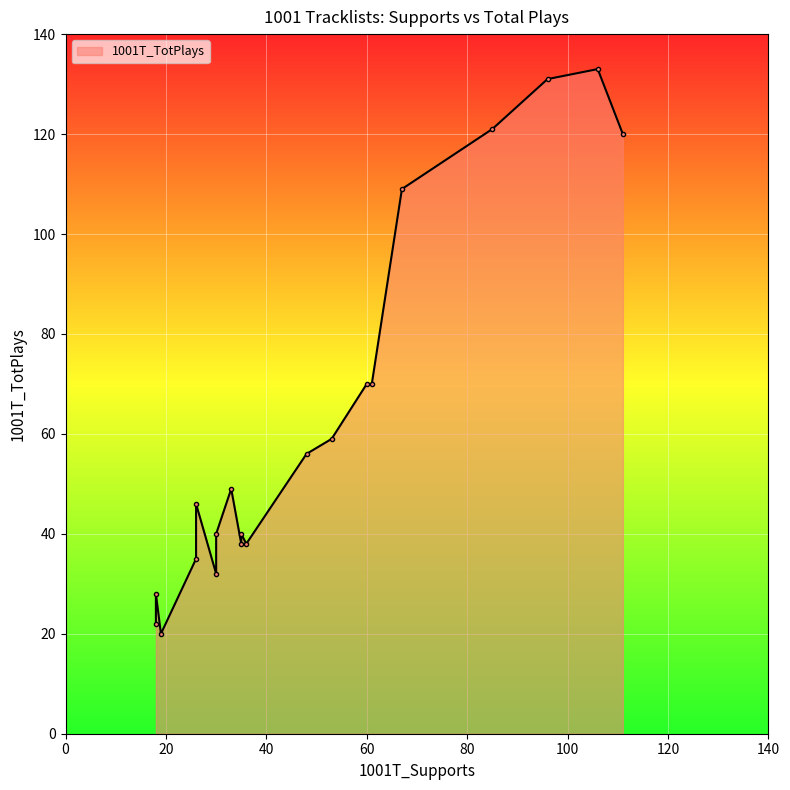

How many data points are above 49?

9